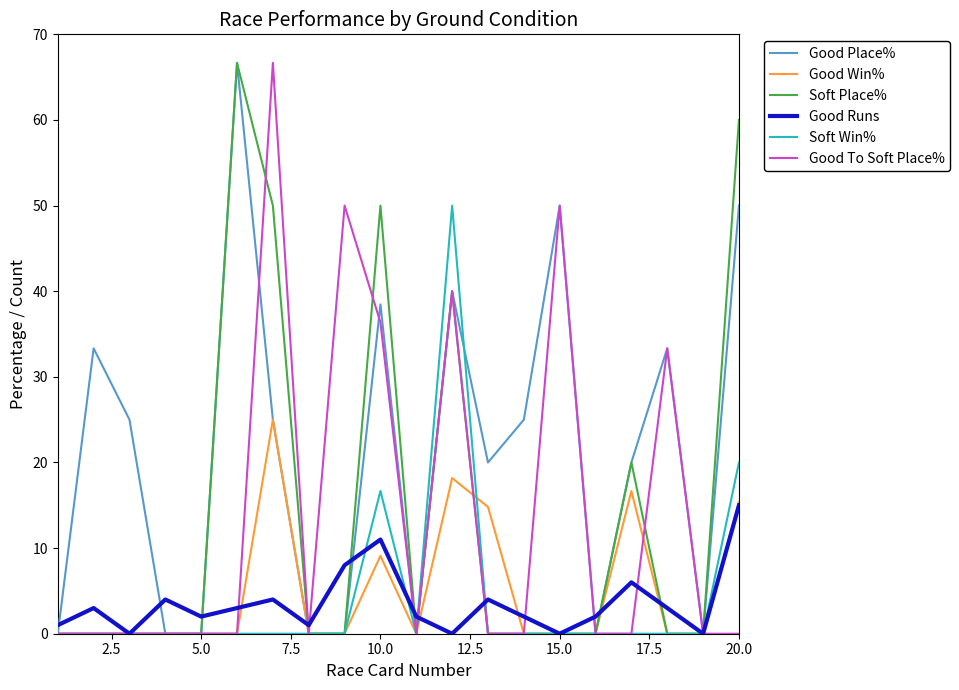

Reading left to right, list all the values displayed in this chart.

Good Place%: 0.0	33.3	25.0	0.0	0.0	66.7	25.0	0.0	0.0	38.5	0.0	40.0	20.0	25.0	50.0	0.0	20.0	33.3	0.0	50.0
Good Win%: 0.0	0.0	0.0	0.0	0.0	0.0	25.0	0.0	0.0	9.1	0.0	18.2	14.8	0.0	0.0	0.0	16.7	0.0	0.0	15.4
Soft Place%: 0.0	0.0	0.0	0.0	0.0	66.7	50.0	0.0	0.0	50.0	0.0	40.0	0.0	0.0	0.0	0.0	20.0	0.0	0.0	60.0
Good Runs: 1.0	3.0	0.0	4.0	2.0	3.0	4.0	1.0	8.0	11.0	2.0	0.0	4.0	2.0	0.0	2.0	6.0	3.0	0.0	15.0
Soft Win%: 0.0	0.0	0.0	0.0	0.0	0.0	0.0	0.0	0.0	16.7	0.0	50.0	0.0	0.0	0.0	0.0	0.0	0.0	0.0	20.0
Good To Soft Place%: 0.0	0.0	0.0	0.0	0.0	0.0	66.7	0.0	50.0	36.4	0.0	40.0	0.0	0.0	50.0	0.0	0.0	33.3	0.0	0.0